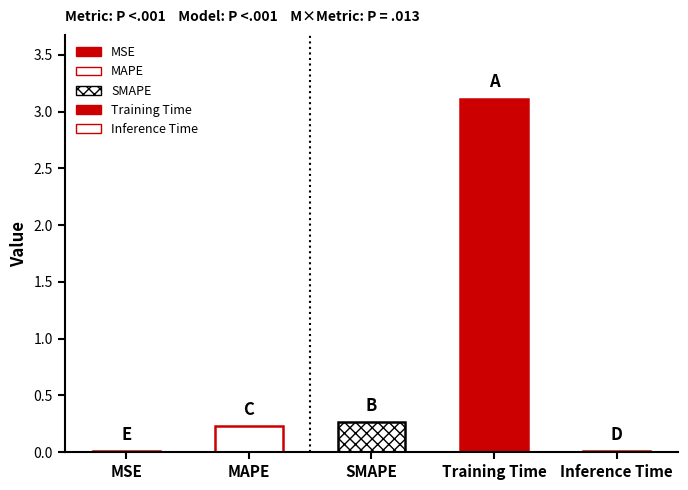

Reading right to left, extract all data points from this chart.

Inference Time=0.0	Training Time=3.1	SMAPE=0.3	MAPE=0.2	MSE=0.0